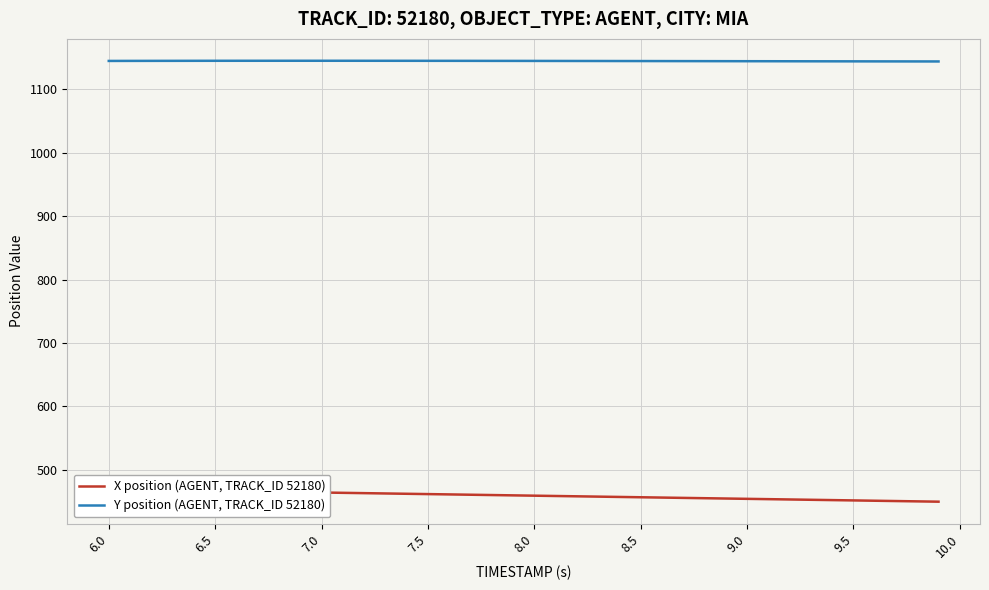

True or false: Y position (AGENT, TRACK_ID 52180) and X position (AGENT, TRACK_ID 52180) cross at least once.

False